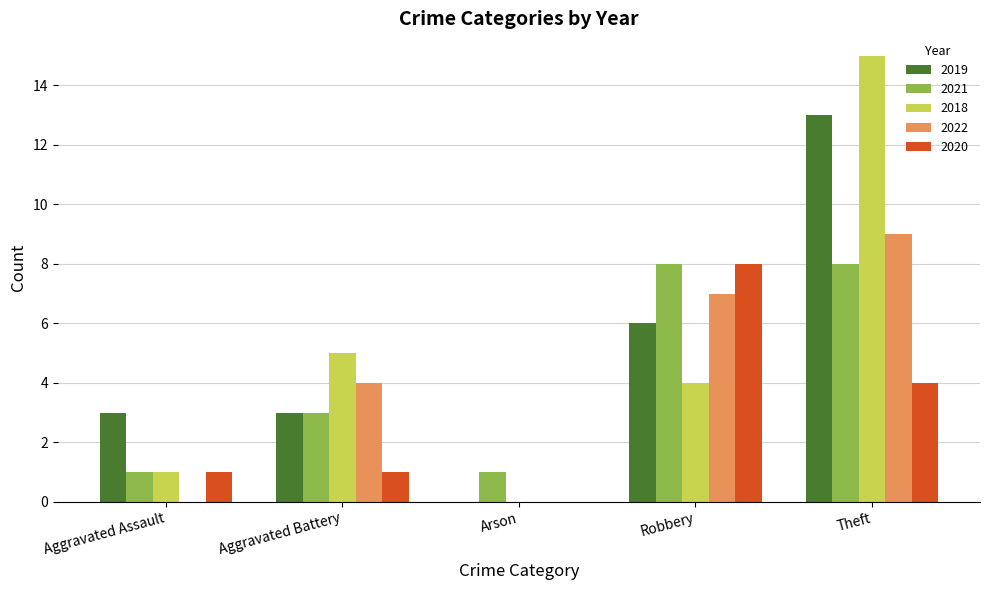

True or false: 2019 has a value of 6 at Robbery.

True